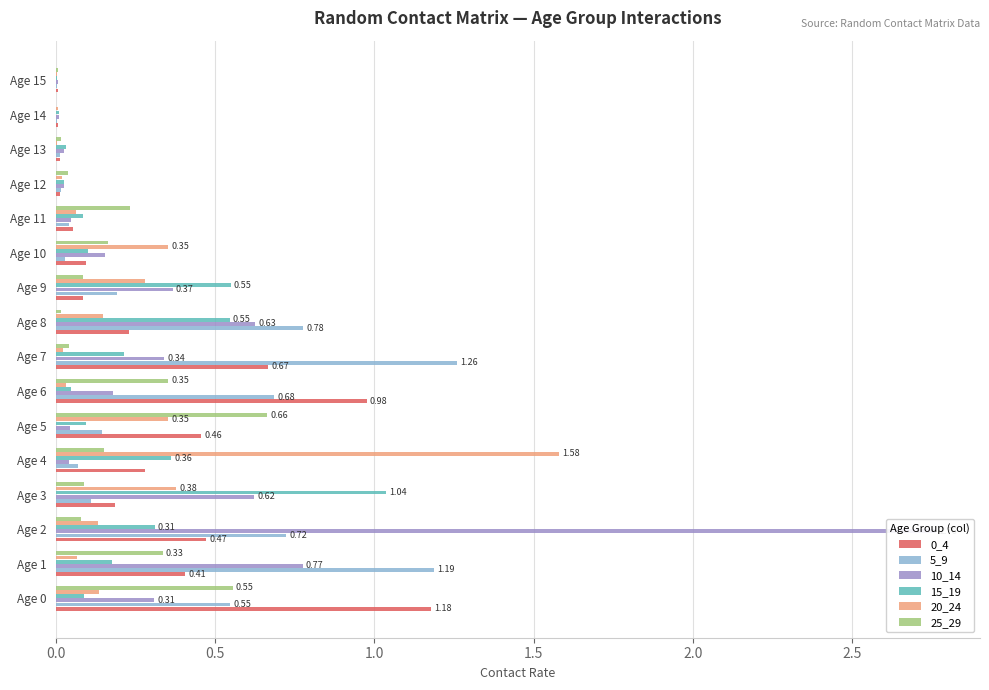

Is it true that 0_4 equals 0.0 at 13?

True